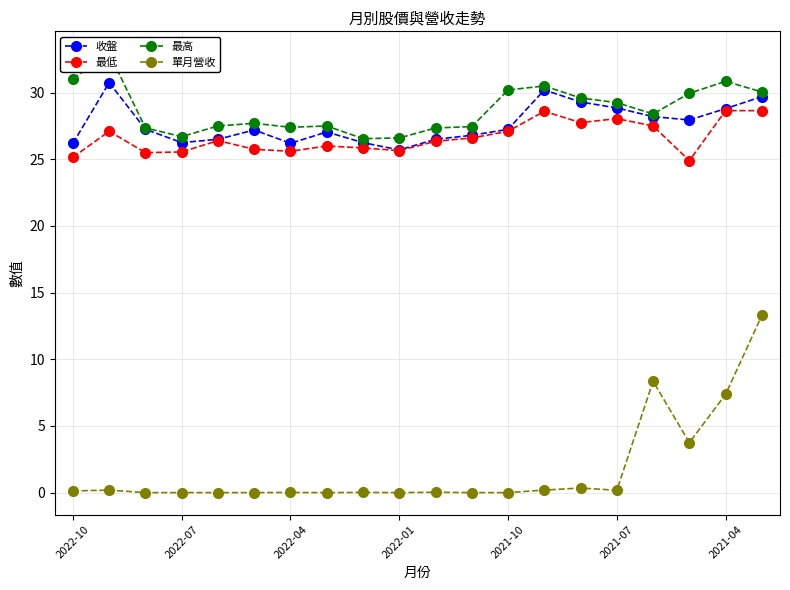

True or false: 最高 has more than 1 points higher than both neighbors.

True